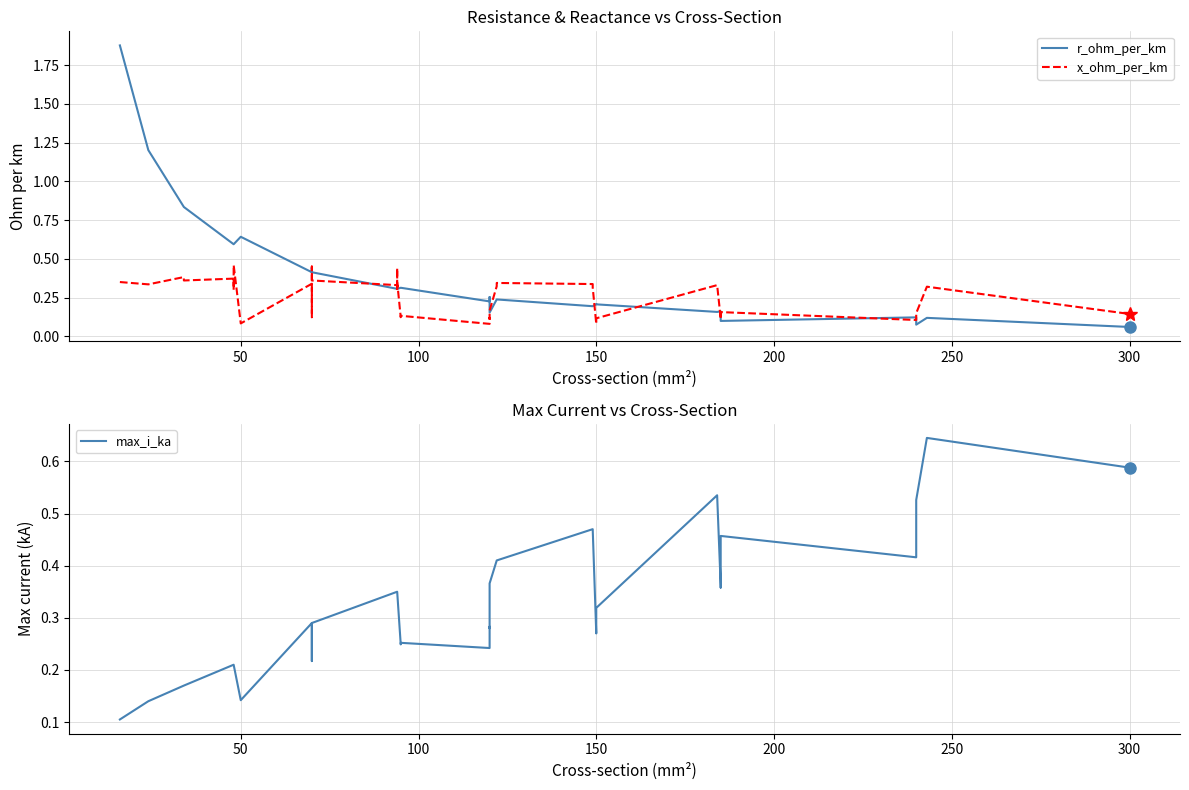

True or false: r_ohm_per_km has more than 0 interior local peaks.

True